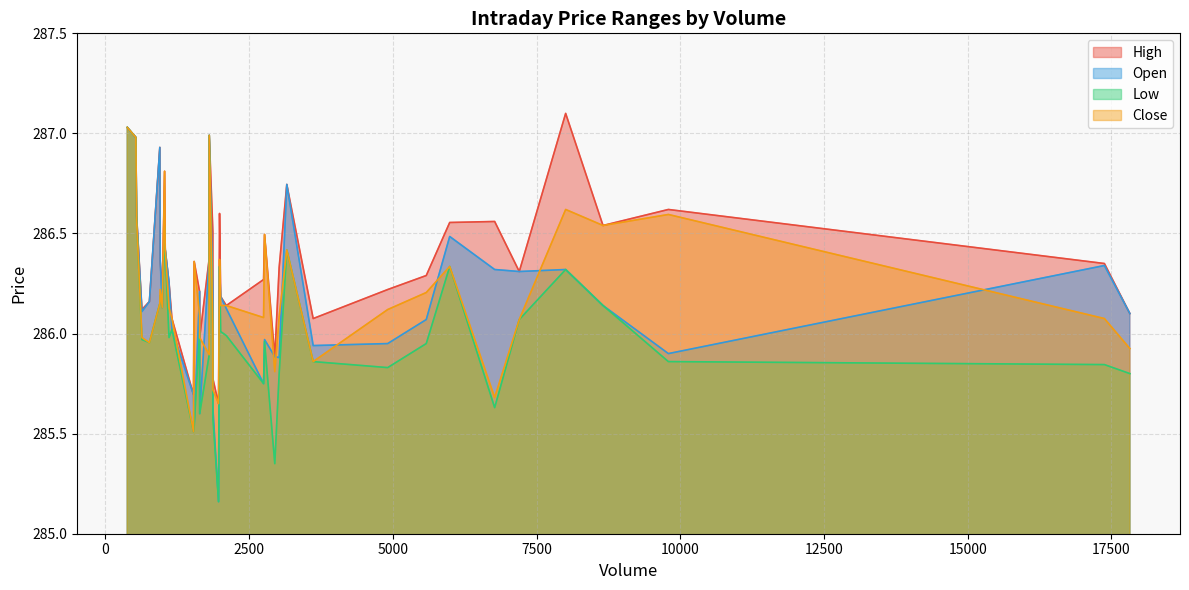

Which has a higher value, 1637 or 1543?

1543